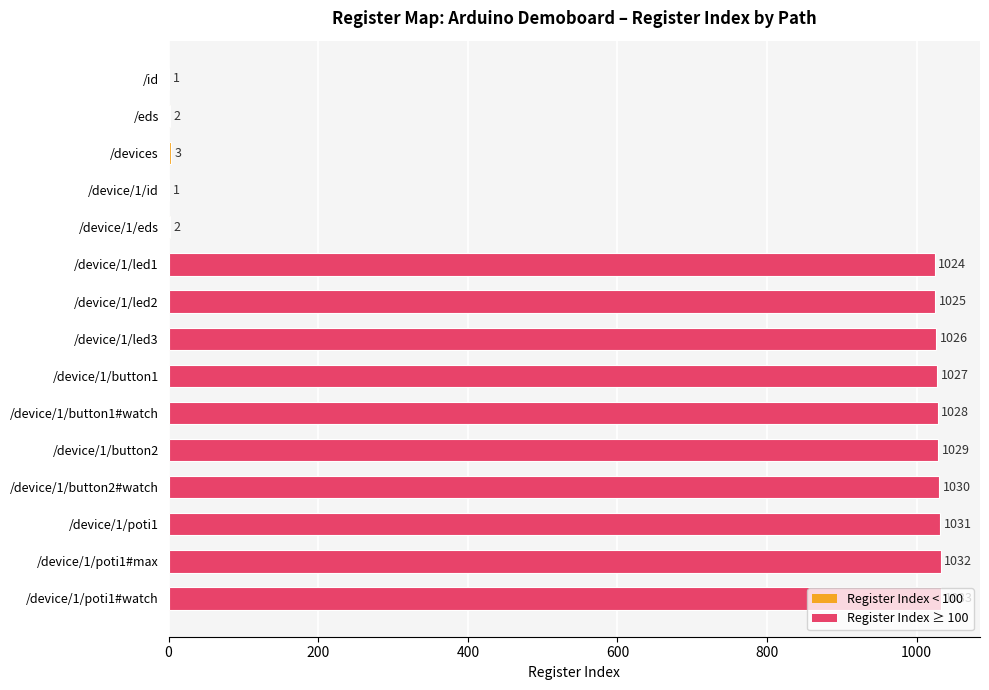

Between /device/1/button2#watch and /device/1/button1, which is larger?

/device/1/button2#watch